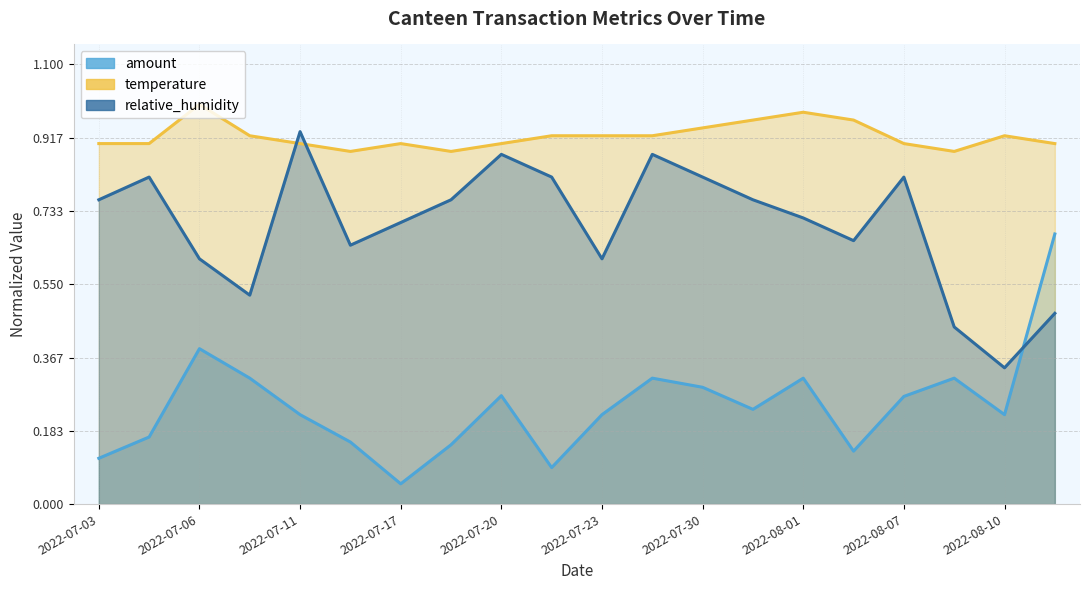

Which category has the highest value in the amount series?

2022-08-11